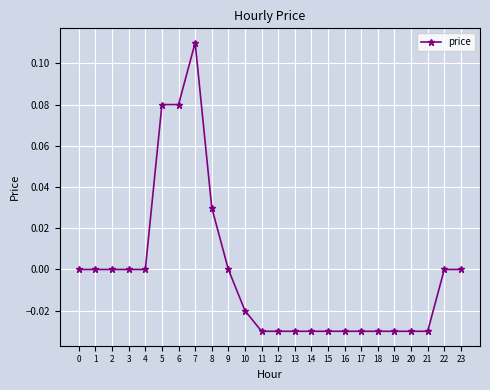

At which category does the chart reach its peak across all series?

7